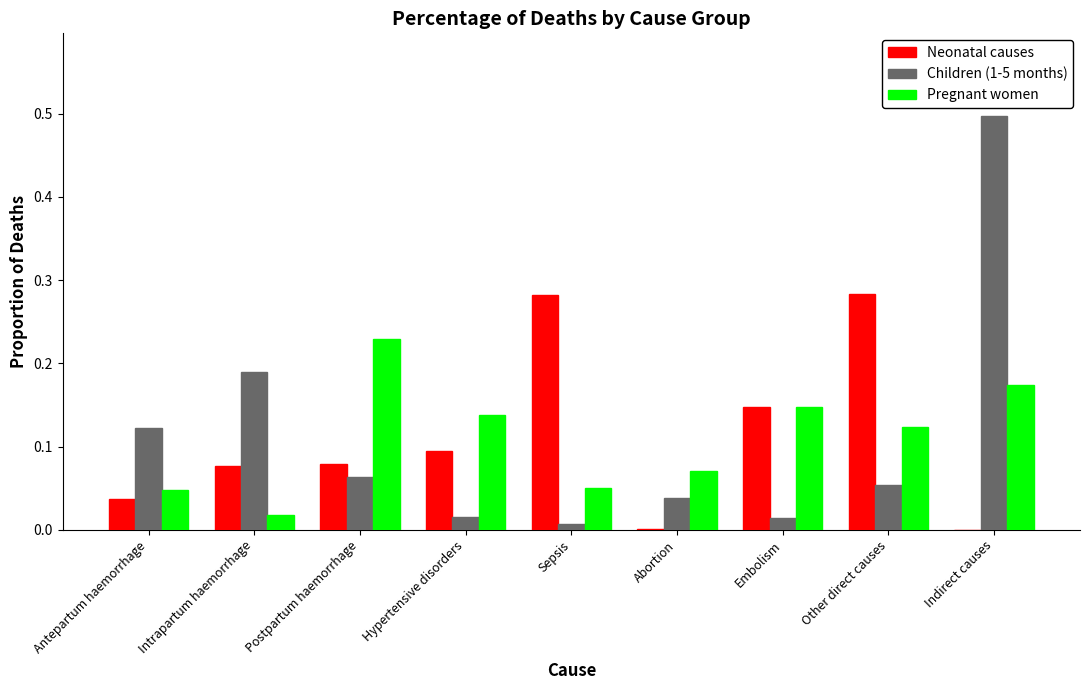

What is the sum of all Pregnant women values?

1.0